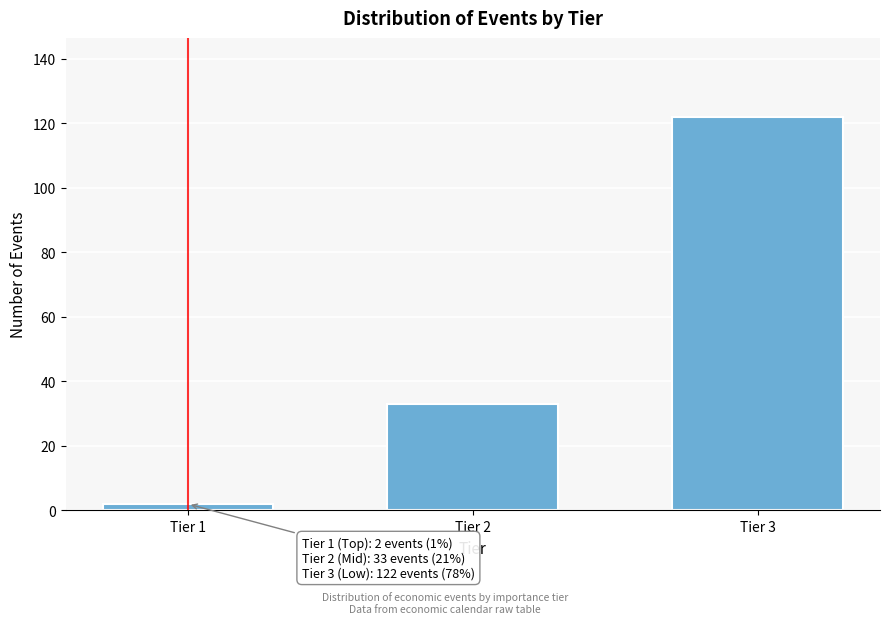

Reading left to right, extract all data points from this chart.

2	33	122